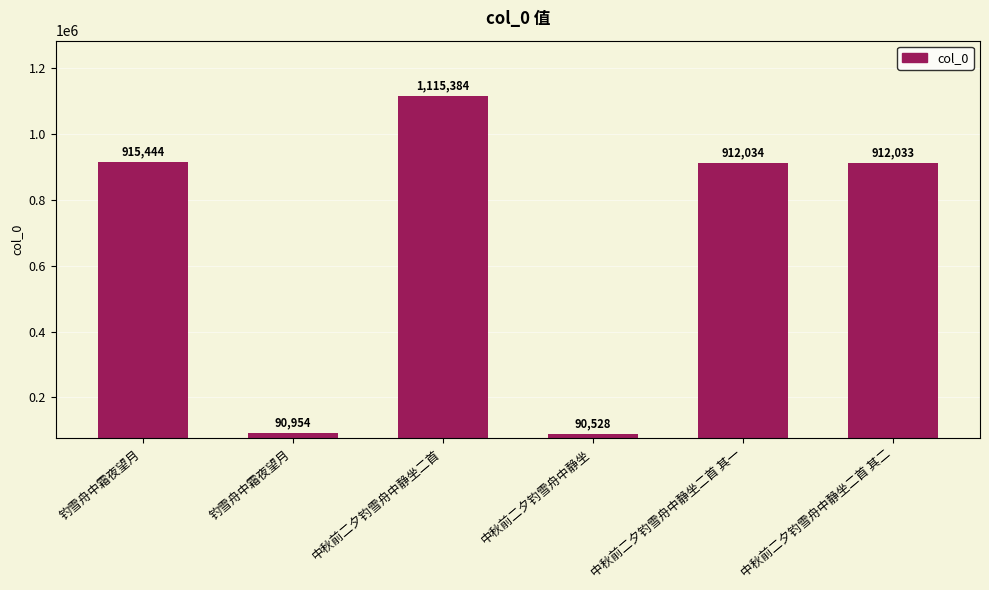

What is the sum of the values at 中秋前二夕钓雪舟中静坐二首 其二 and 中秋前二夕钓雪舟中静坐?

1002561